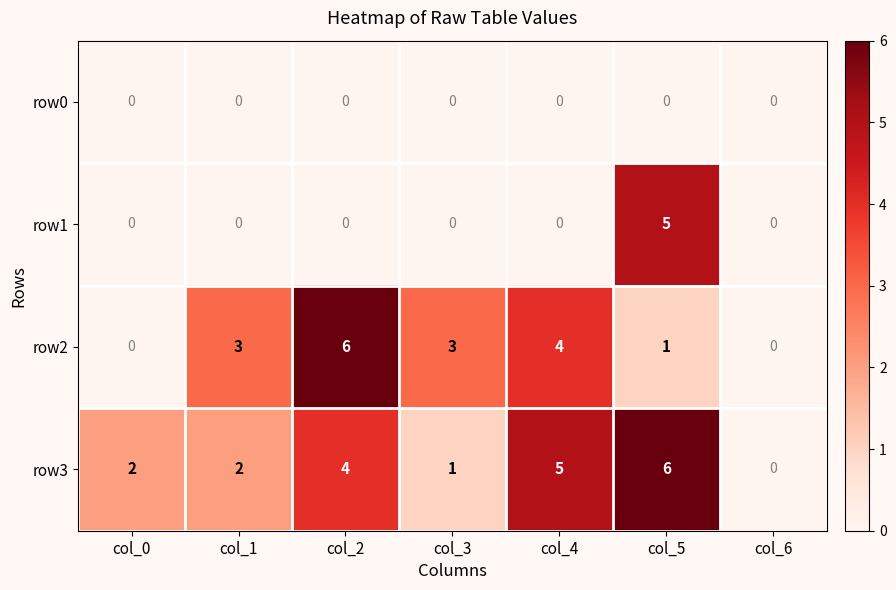

At how many categories does at least one series exceed 4?

3